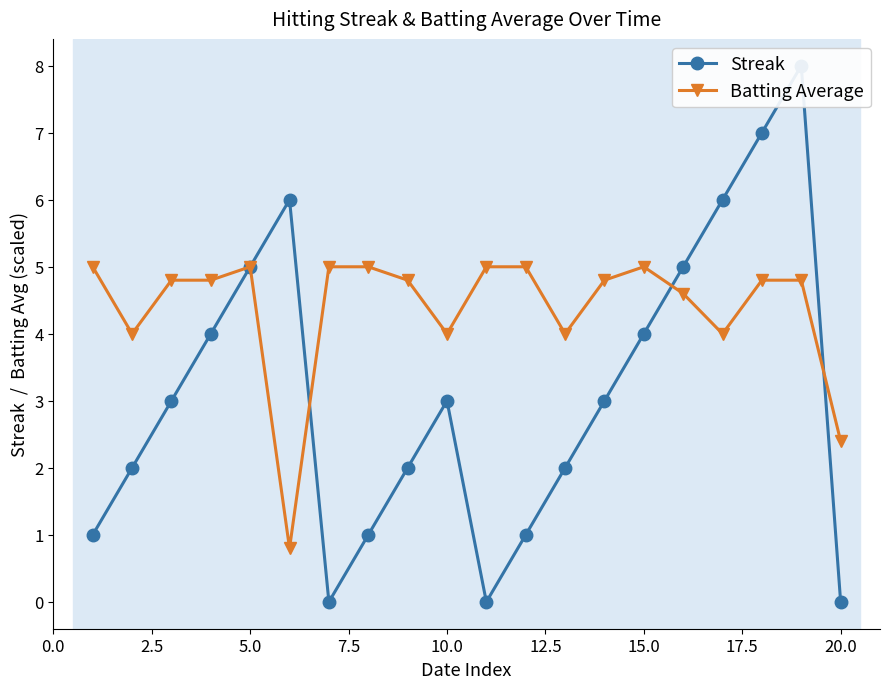

Where is Batting Average nearest to the value 2?

20.0